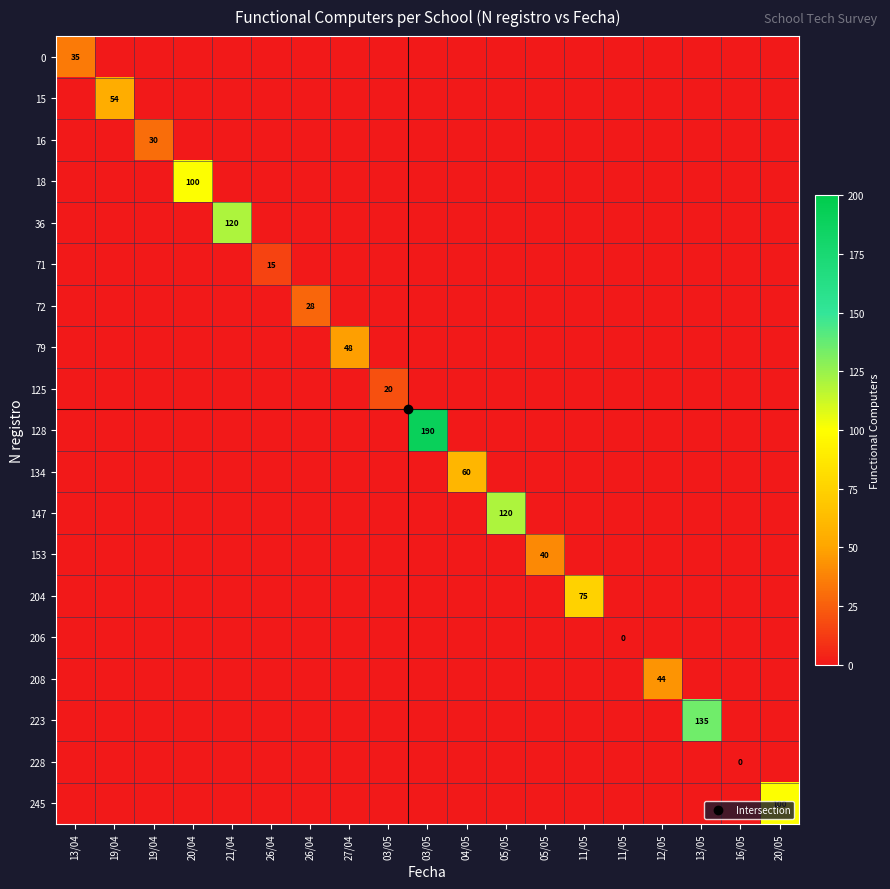

How many values in the 128 series exceed 0?

1